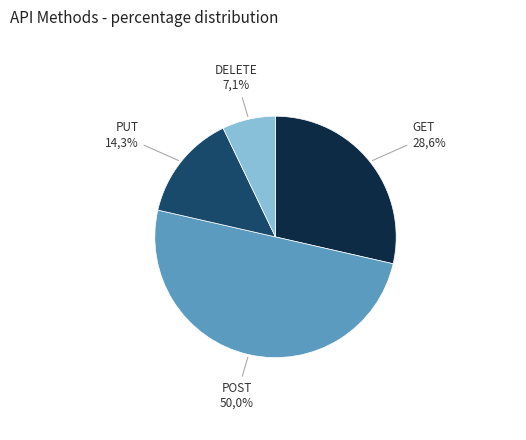

Is it true that GET is 29% of the pie?

True